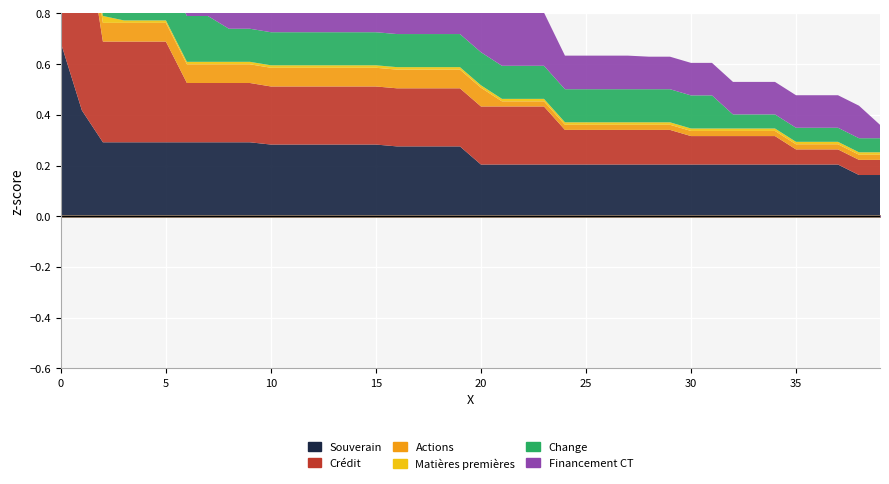

Does the chart display data point markers on the line(s)?

No